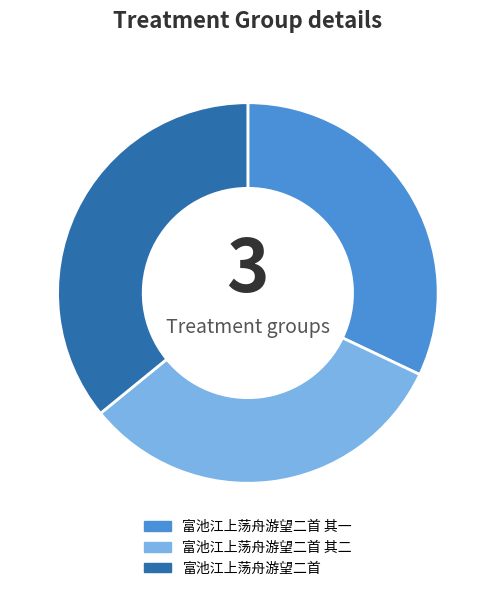

Between 富池江上荡舟游望二首 其一 and 富池江上荡舟游望二首, which is larger?

富池江上荡舟游望二首